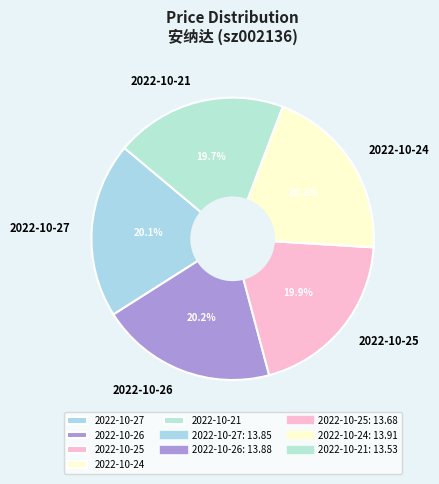

The 2022-10-24 slice represents 20% of the pie. True or false?

True